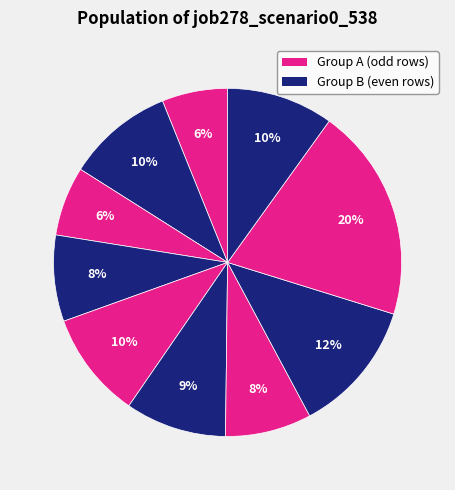

How many segments does this pie chart have?

10